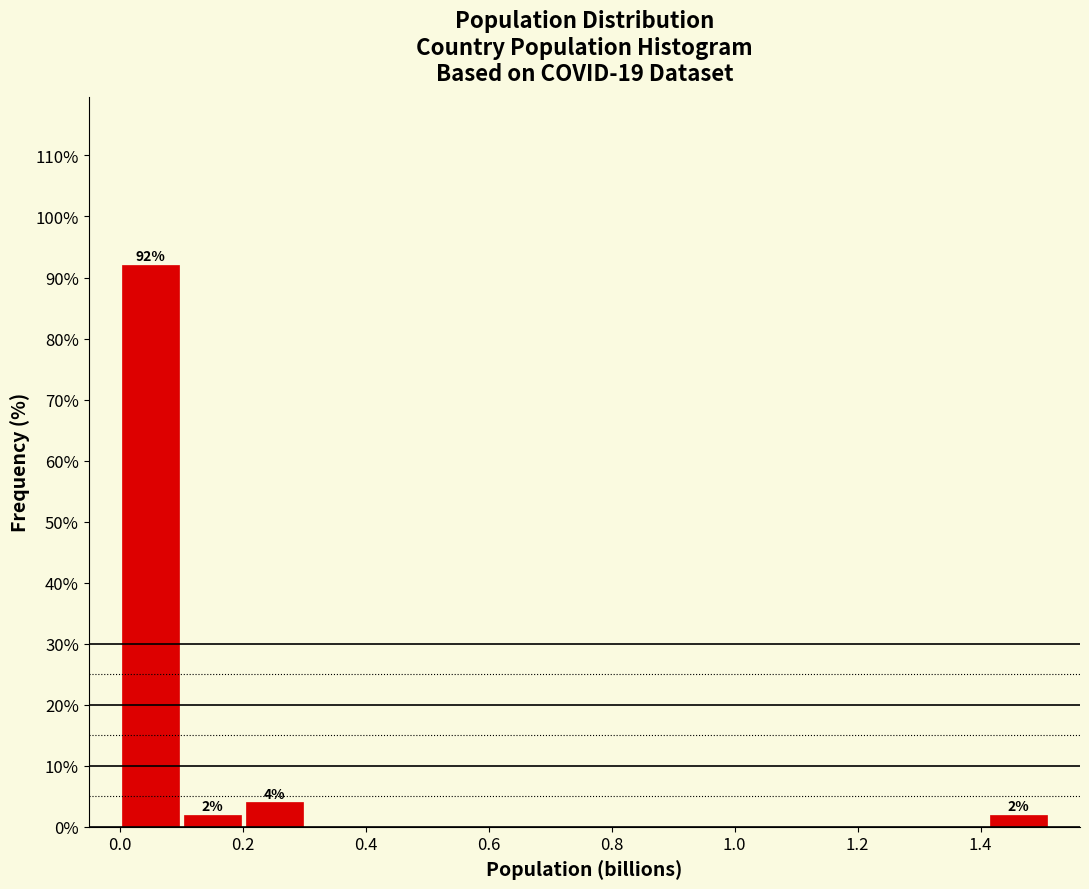

Over which range of the x-axis is the bar tallest?

0.00 to 0.10